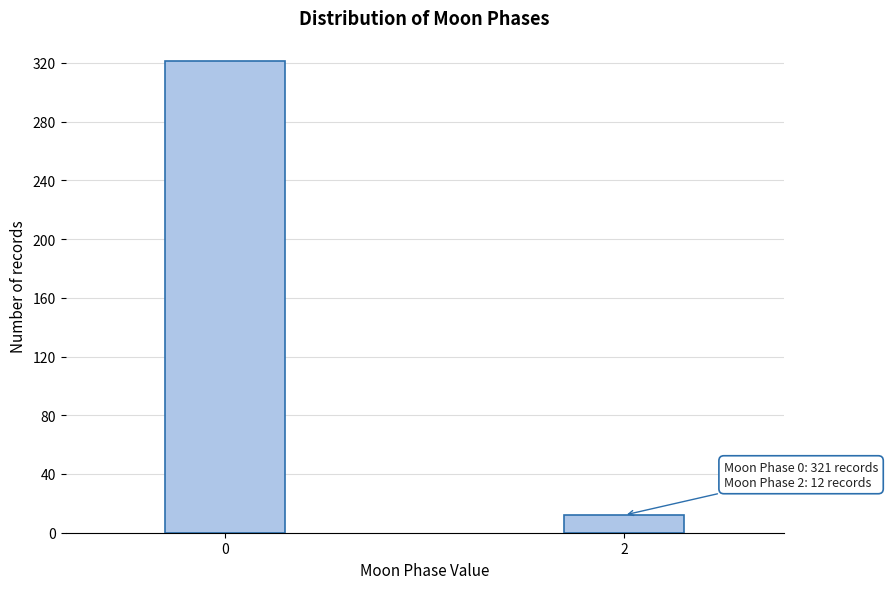

Reading left to right, extract all data points from this chart.

0=321	2=12